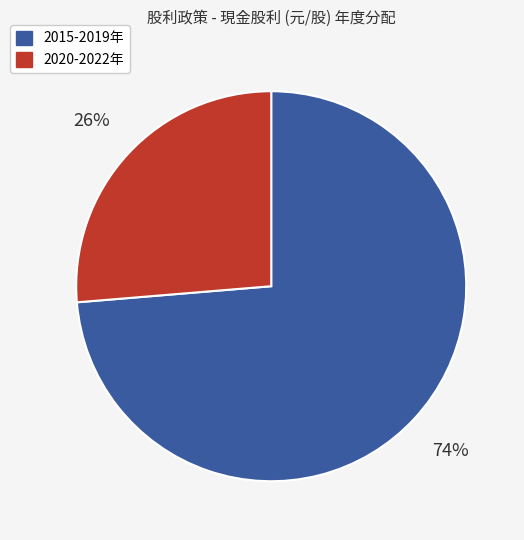

To the nearest percent, what is the average slice percentage?

50%